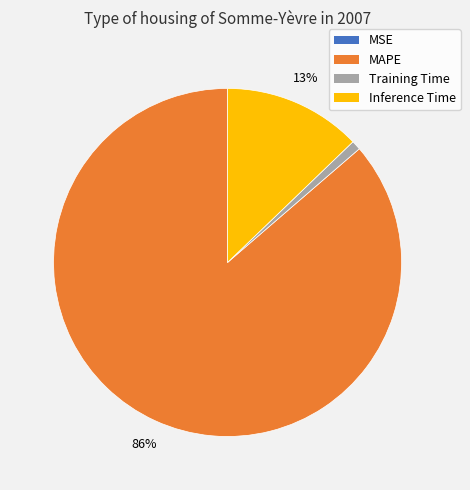

Does Training Time represent more than half of the total?

No